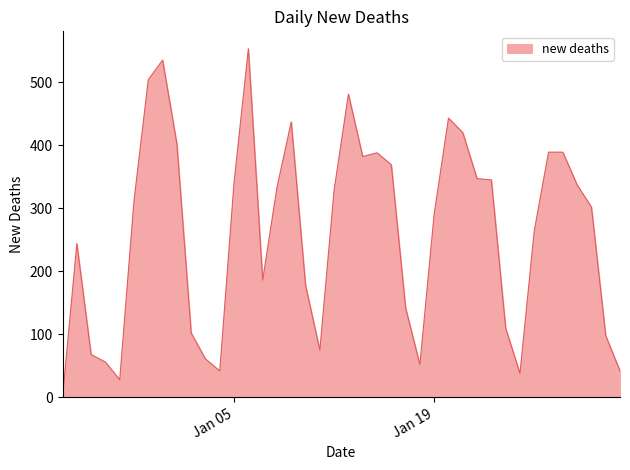

What is the greatest value displayed?

553